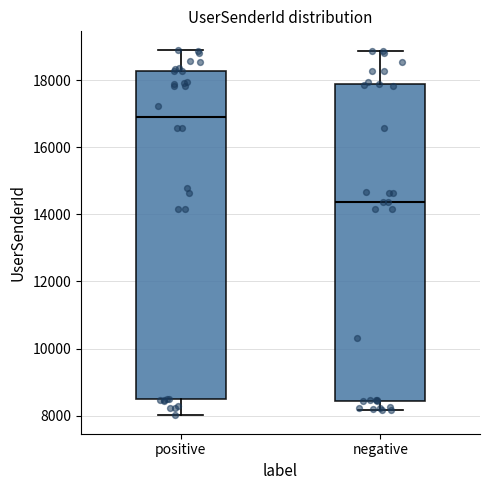

Reading left to right, read every box against the y-axis: the position of its median line, the range the box covers, and the ends of its whiskers. The values are not printed on the chart, so give them approximately, as read against the axis.

positive: median 17000, box 8400 to 18200, whiskers 8000 to 19000
negative: median 14400, box 8400 to 17800, whiskers 8200 to 18800